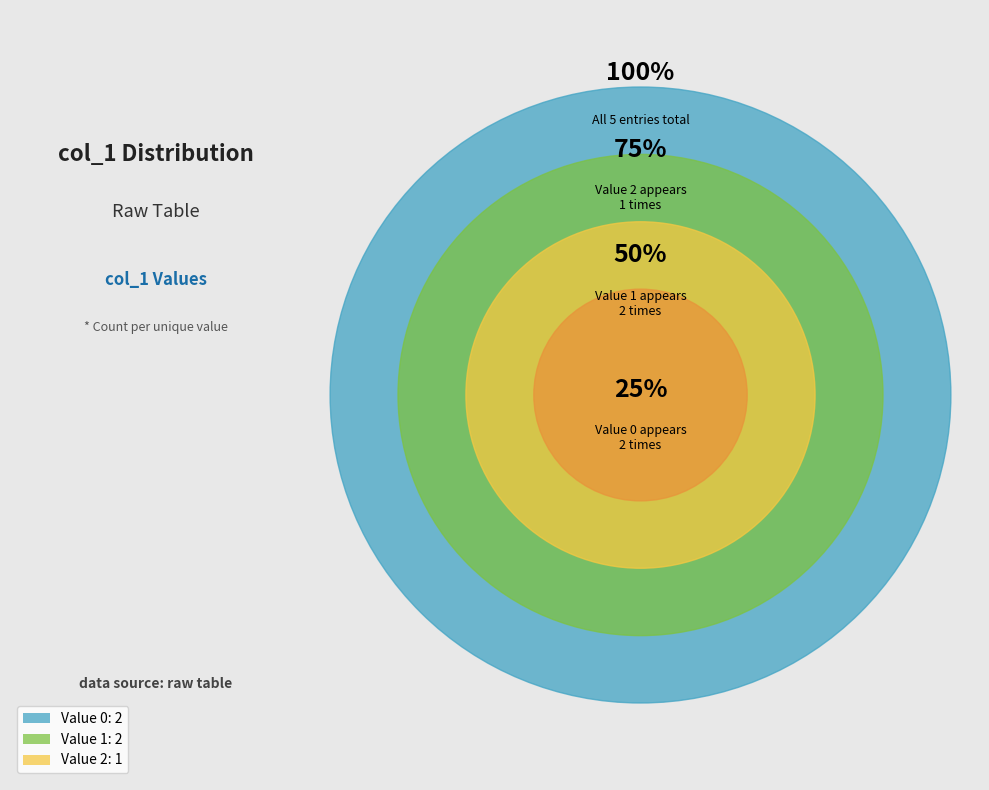

Is the sum of 1639443829 and 1642359813 greater than half?

Yes